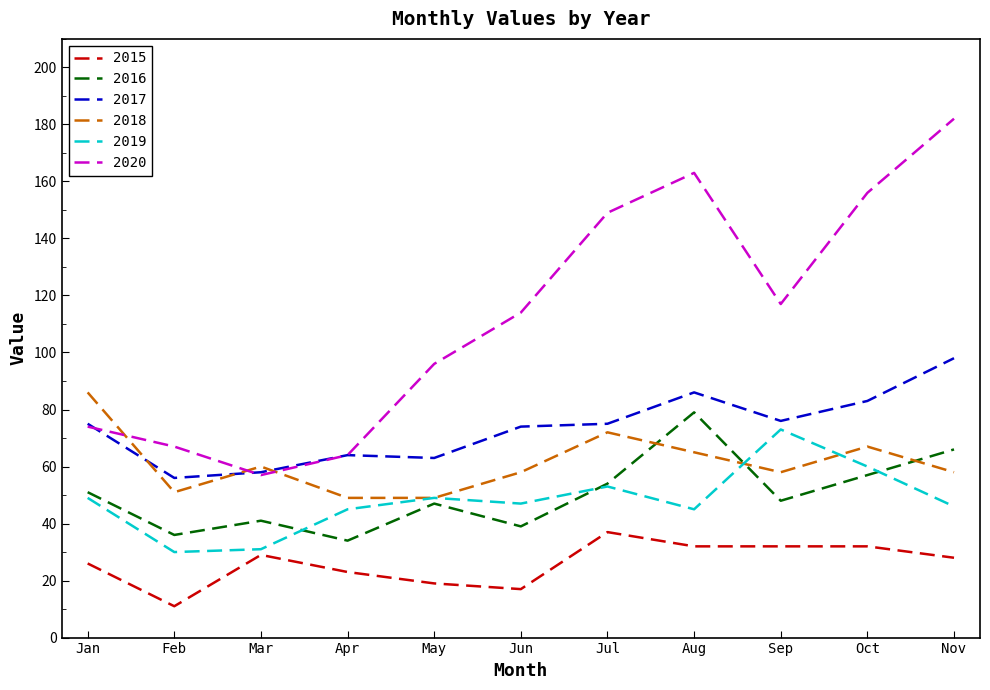

Between Feb and Sep, which series saw the biggest shift?

2020